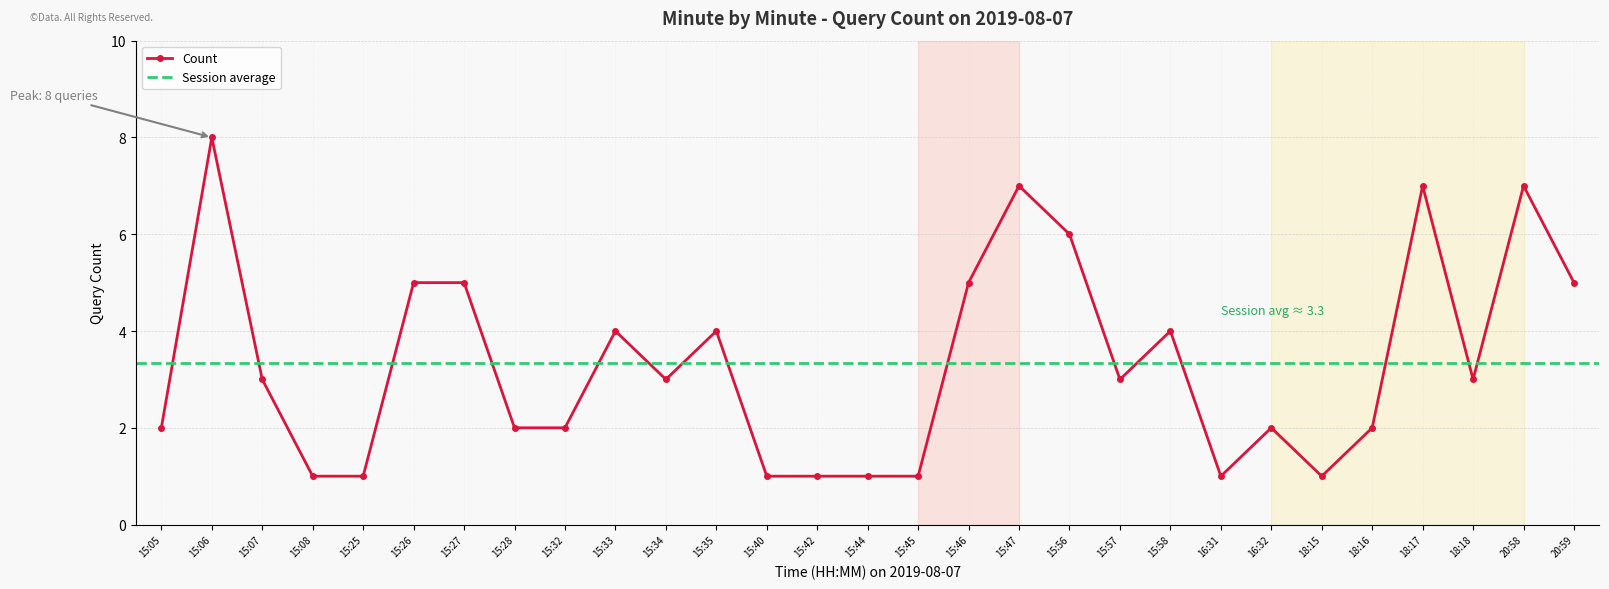

What is the value of the 16th point from the left?

1